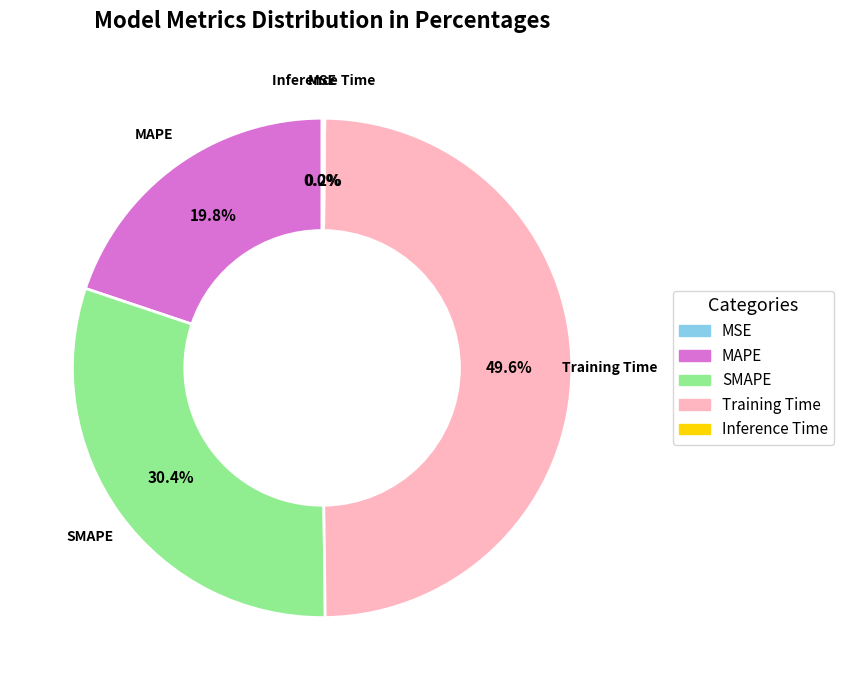

True or false: SMAPE accounts for 30% of the total.

True